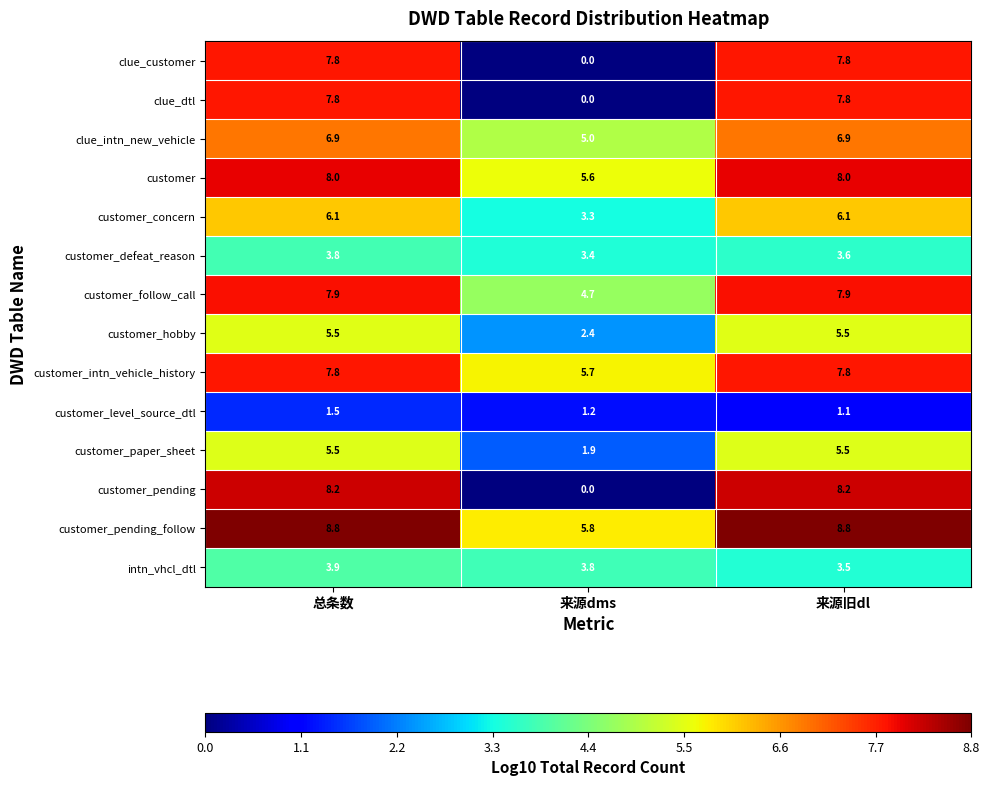

List the labels in order of customer_defeat_reason value, largest first.

总条数, 来源旧dl, 来源dms